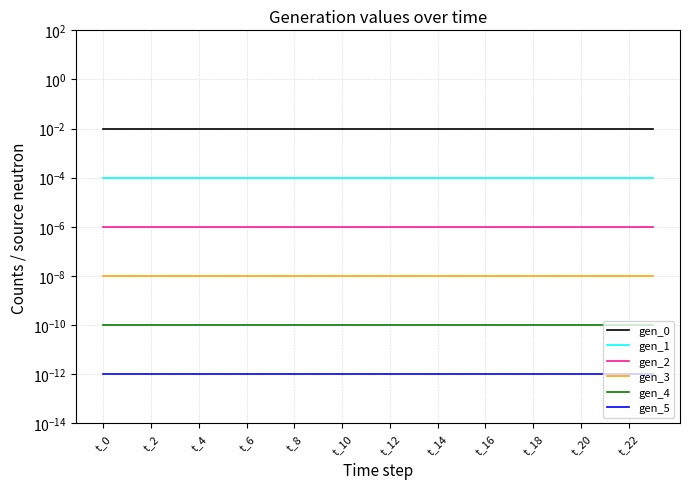

What position from the left is t_18?

19